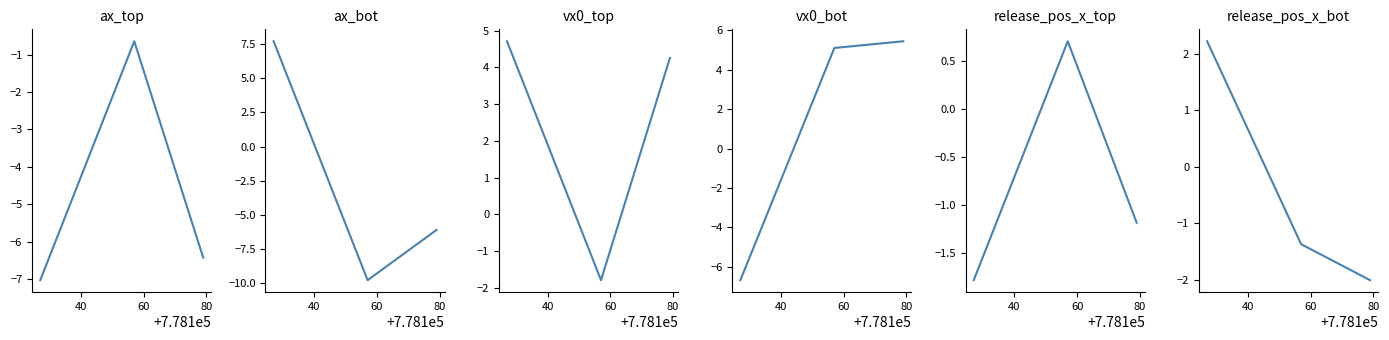

What is the sum of the ax_top values at 60 and 40?

-7.7